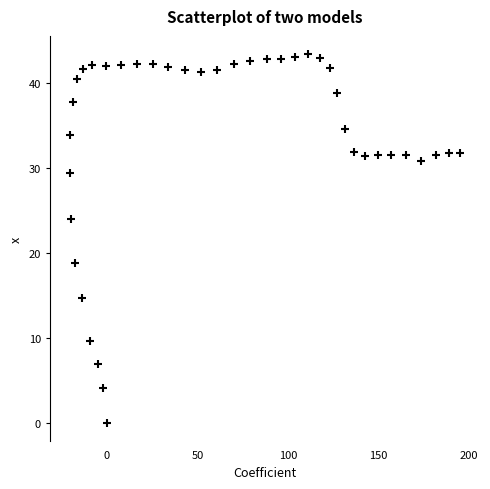

What Y value in the scatter plot is closest to 21?

18.8